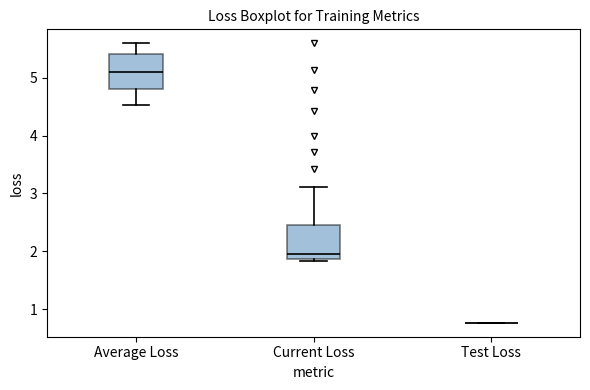

Where is the lower edge of the box for Average Loss on the y-axis? The values are not printed on the chart, so give them approximately, as read against the axis.

4.8